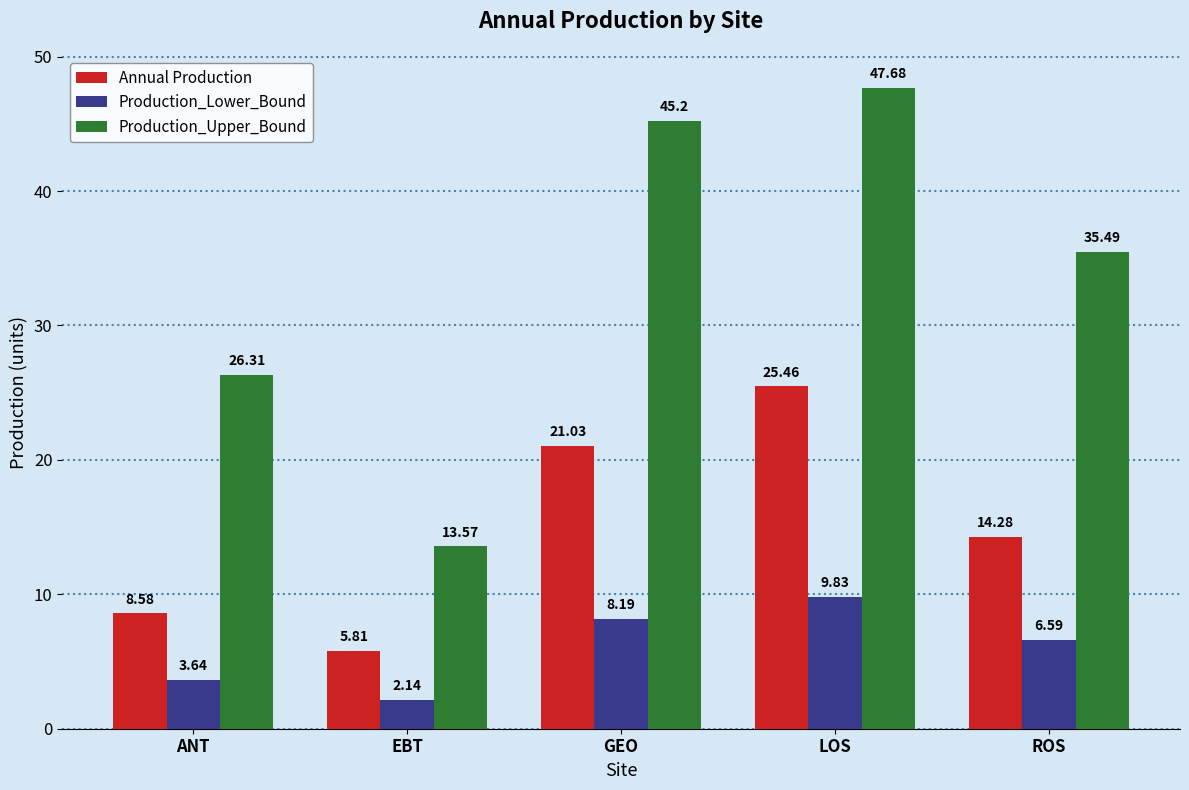

Which label corresponds to the smallest value in the chart?

EBT